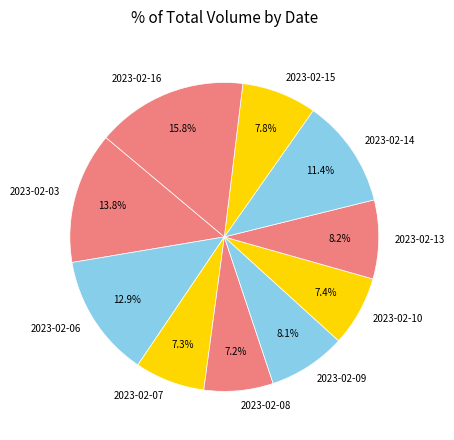

To the nearest percent, what percentage of the pie is 2023-02-10?

7%